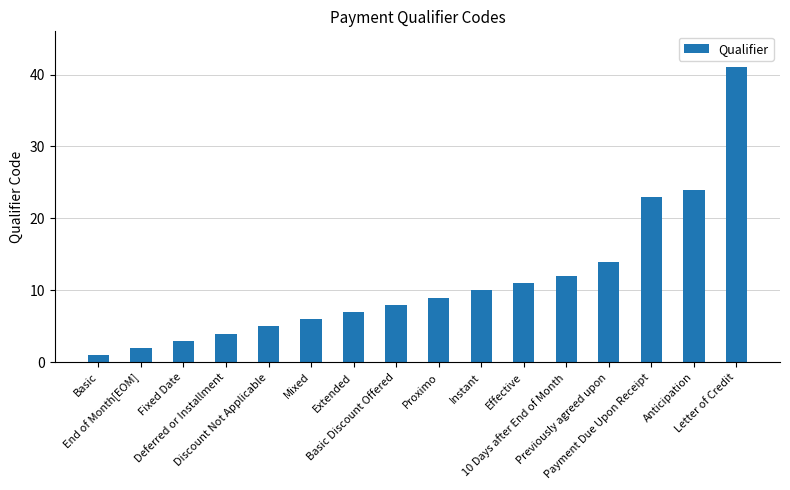

True or false: the data shows 13 at Instant.

False